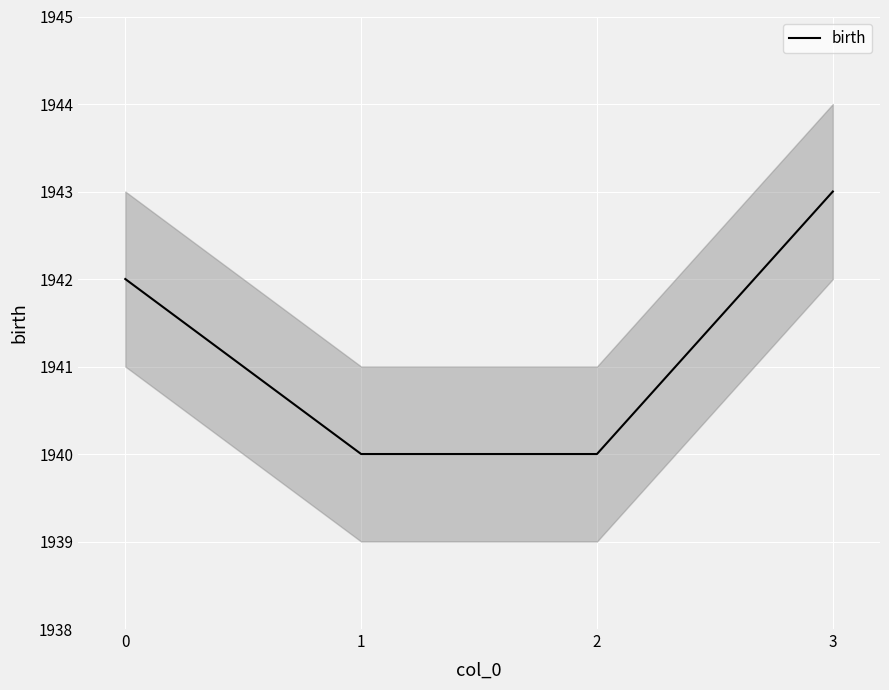

Where does the data first go above 1942?

3